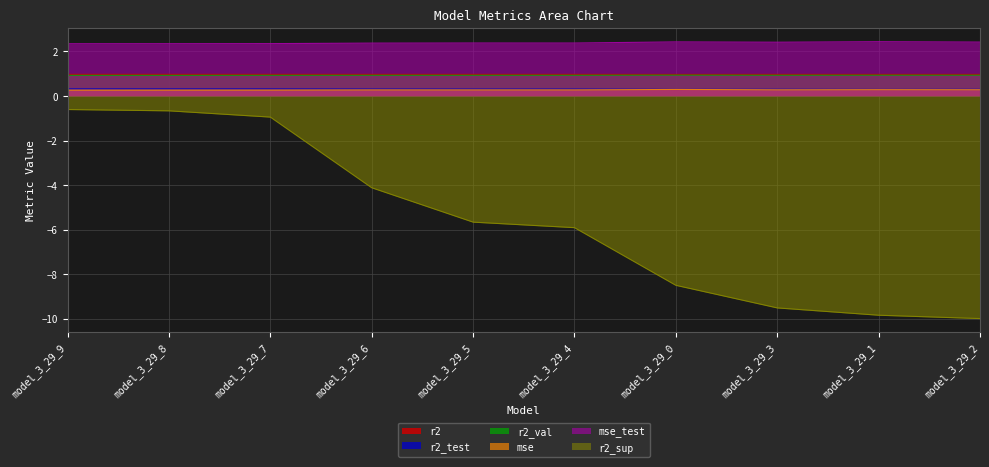

What is the label of the 5th point from the right?

model_3_29_4